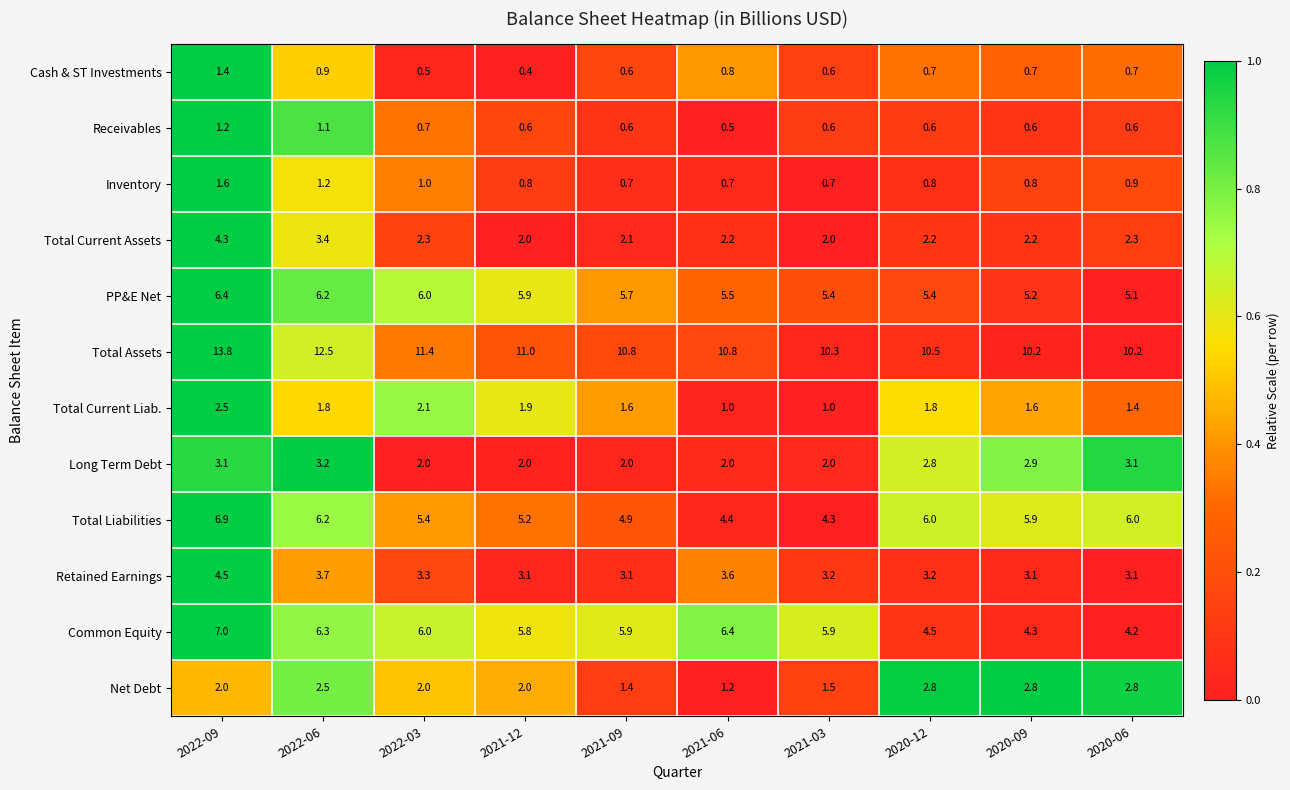

At which category is the sum across all series the highest?

2022-09